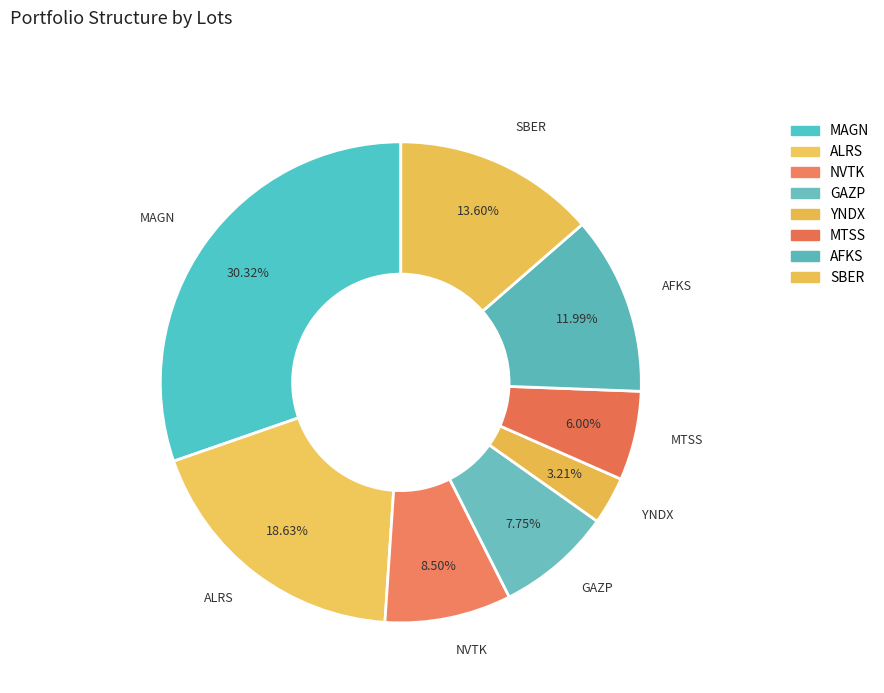

To the nearest percent, what percentage of the pie is AFKS?

12%